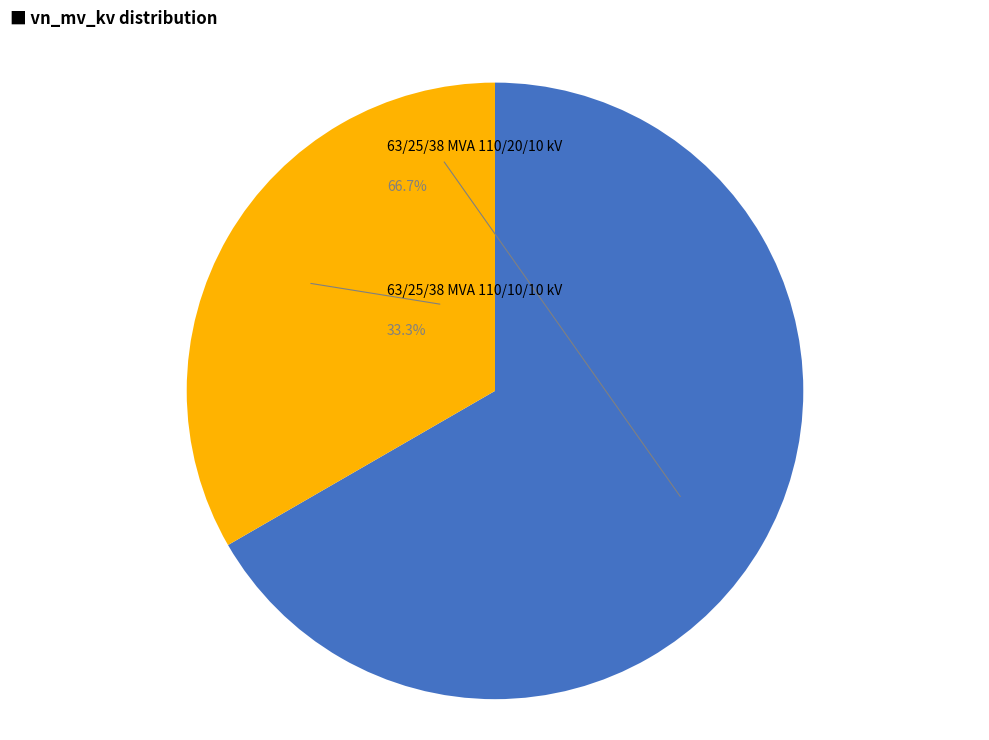

The 63/25/38 MVA 110/10/10 kV slice represents 33% of the pie. True or false?

True